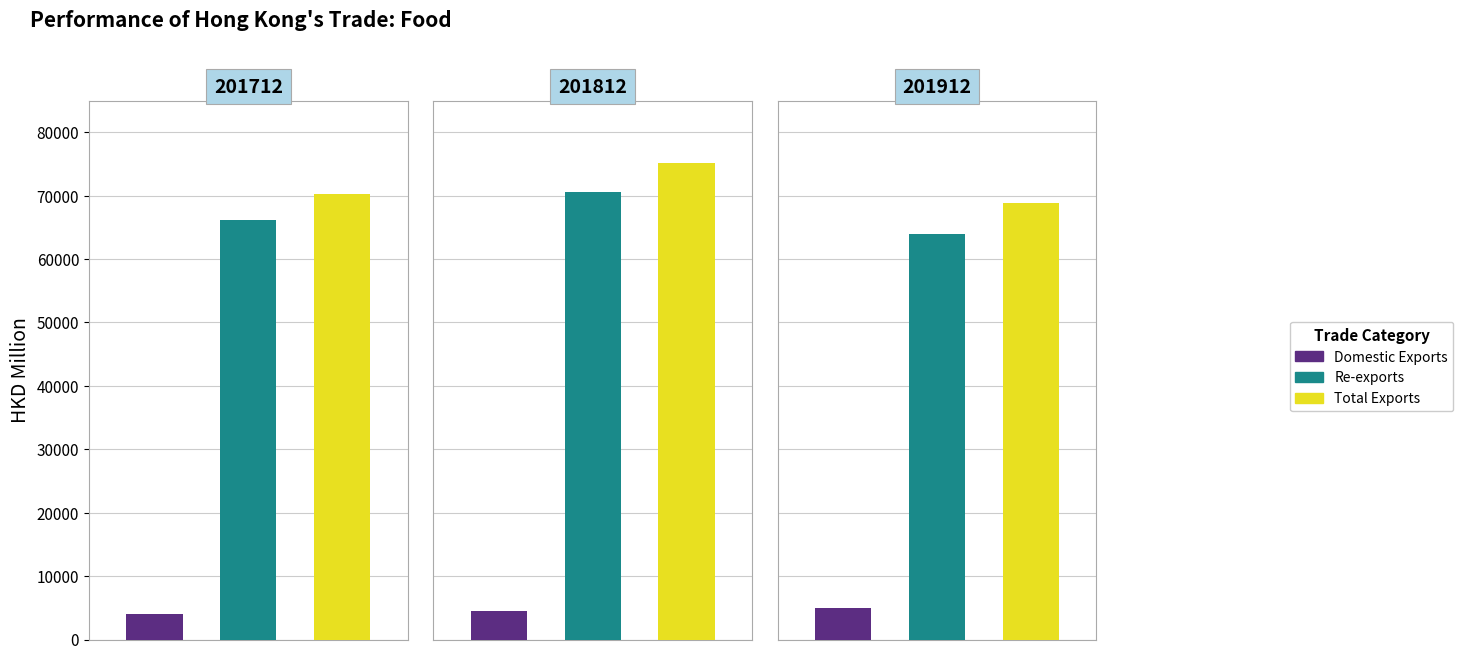

Rank the series at 201912 from lowest to highest value.

Domestic Exports, Re-exports, Total Exports